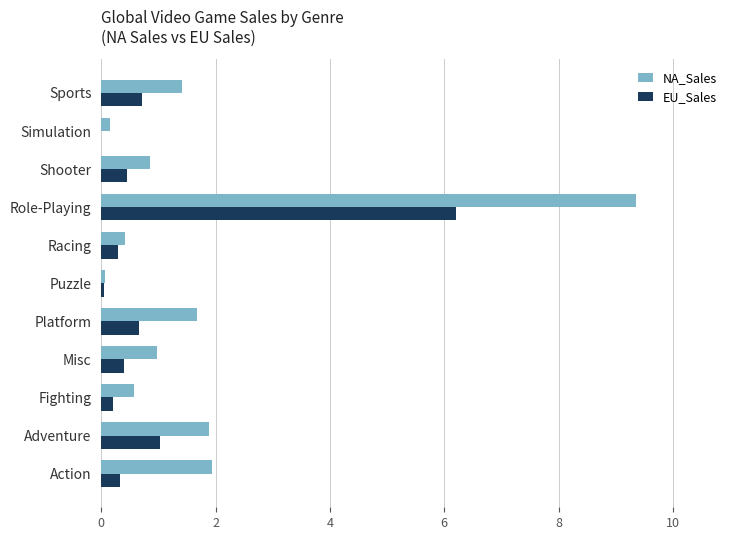

What is the sum of all EU_Sales values?

10.3